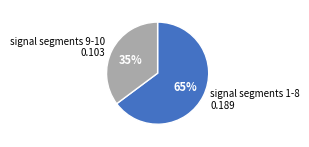

Is there any slice that represents more than half of the pie?

Yes